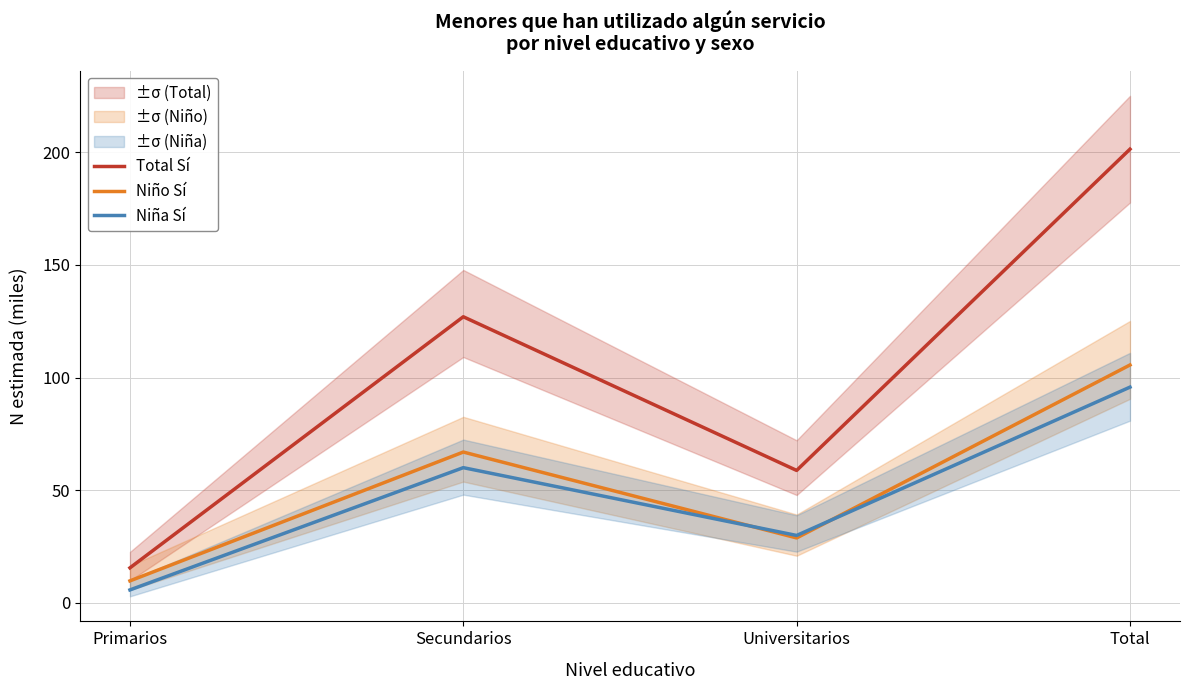

What is the difference between the second highest and minimum values in the Total Sí series?

111.4